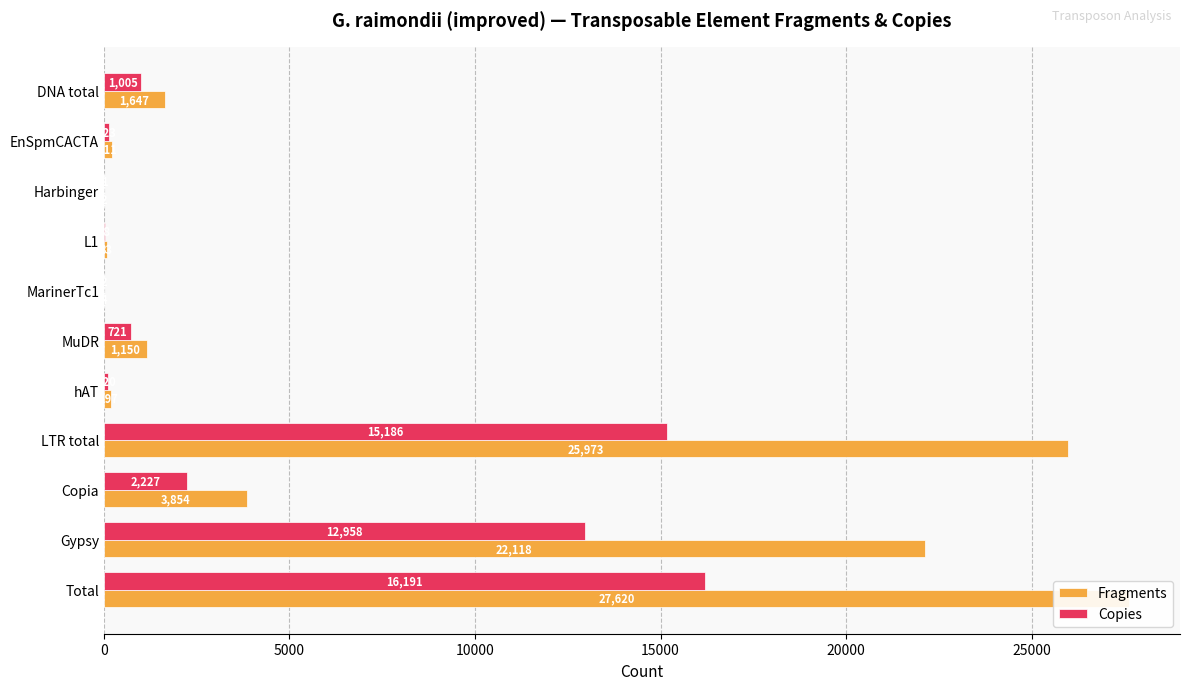

What is the highest value of the Fragments series?

27620